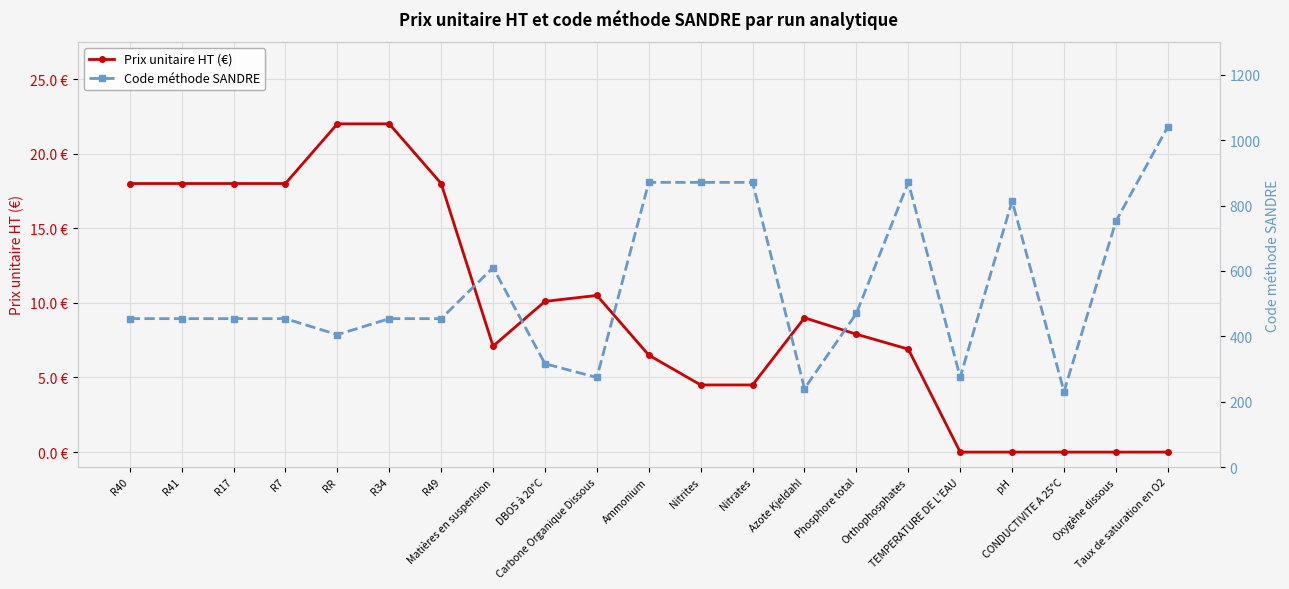

True or false: Code méthode SANDRE and Prix unitaire HT (€) intersect in this chart.

False